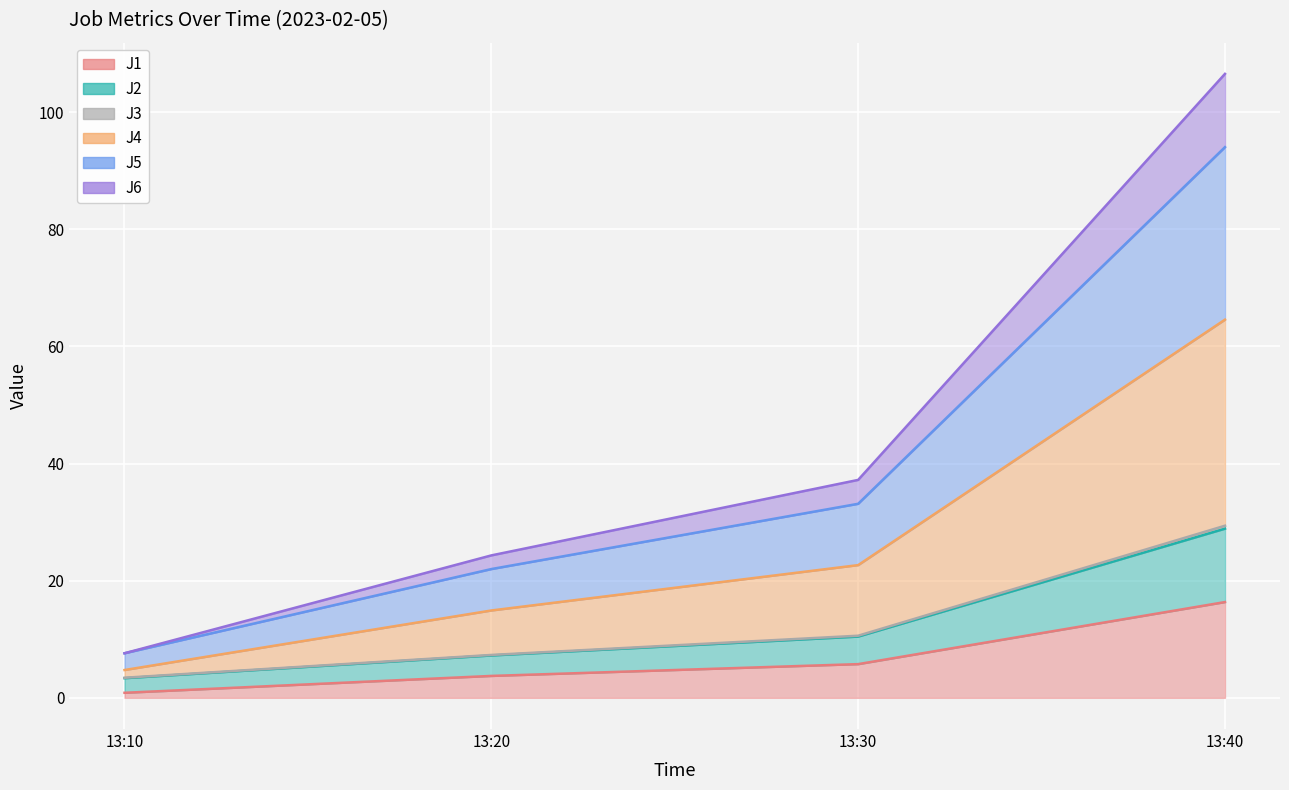

Reading left to right, what are all the values shown in this chart?

J1: 0.9	3.7	5.8	16.4
J2: 3.4	7.3	10.6	29.4
J3: 3.4	7.2	10.5	28.9
J4: 4.7	14.9	22.7	64.6
J5: 7.6	22.0	33.1	94.0
J6: 7.6	24.3	37.2	106.5